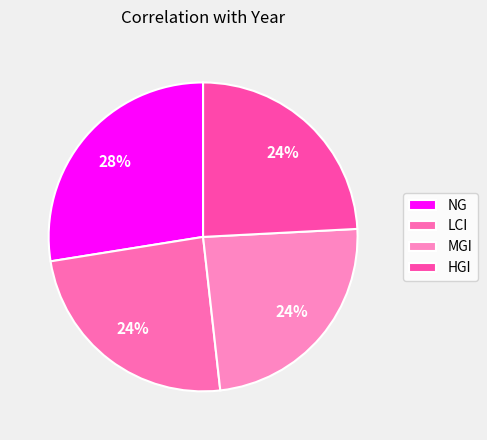

Is it true that HGI is 24% of the pie?

True